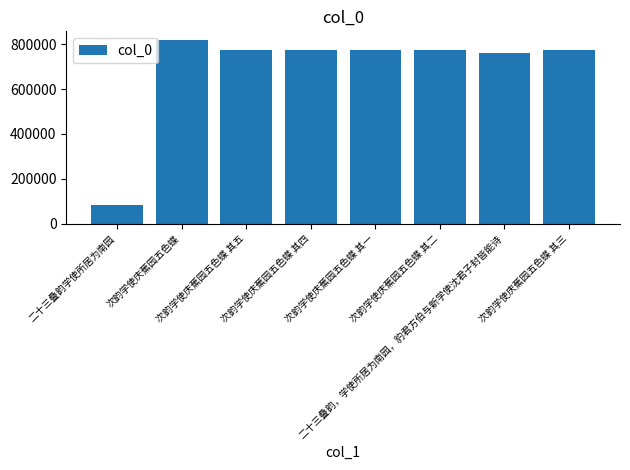

What is the change in value from 次韵学使庆蕉园五色蝶 to 次韵学使庆蕉园五色蝶 其一?

-41212